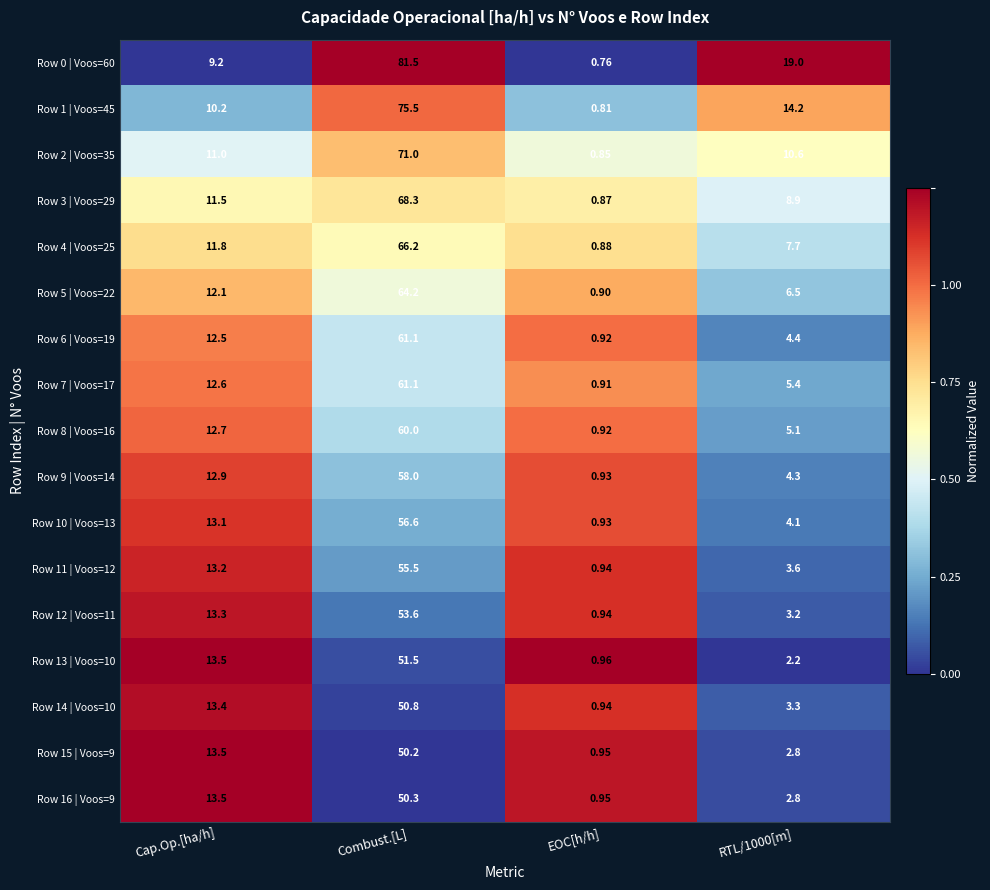

At which category is the sum across all series the highest?

Combust.[L]